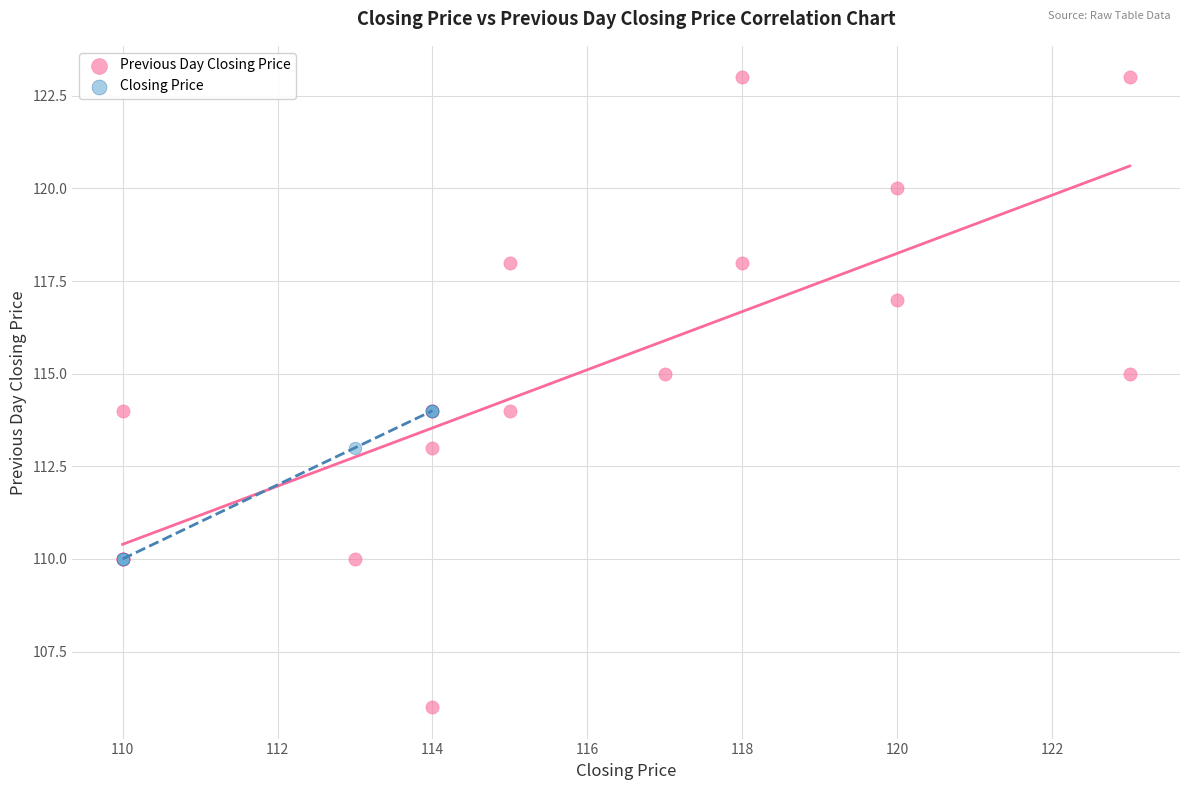

Which series contains the lowest Y value?

Previous Day Closing Price